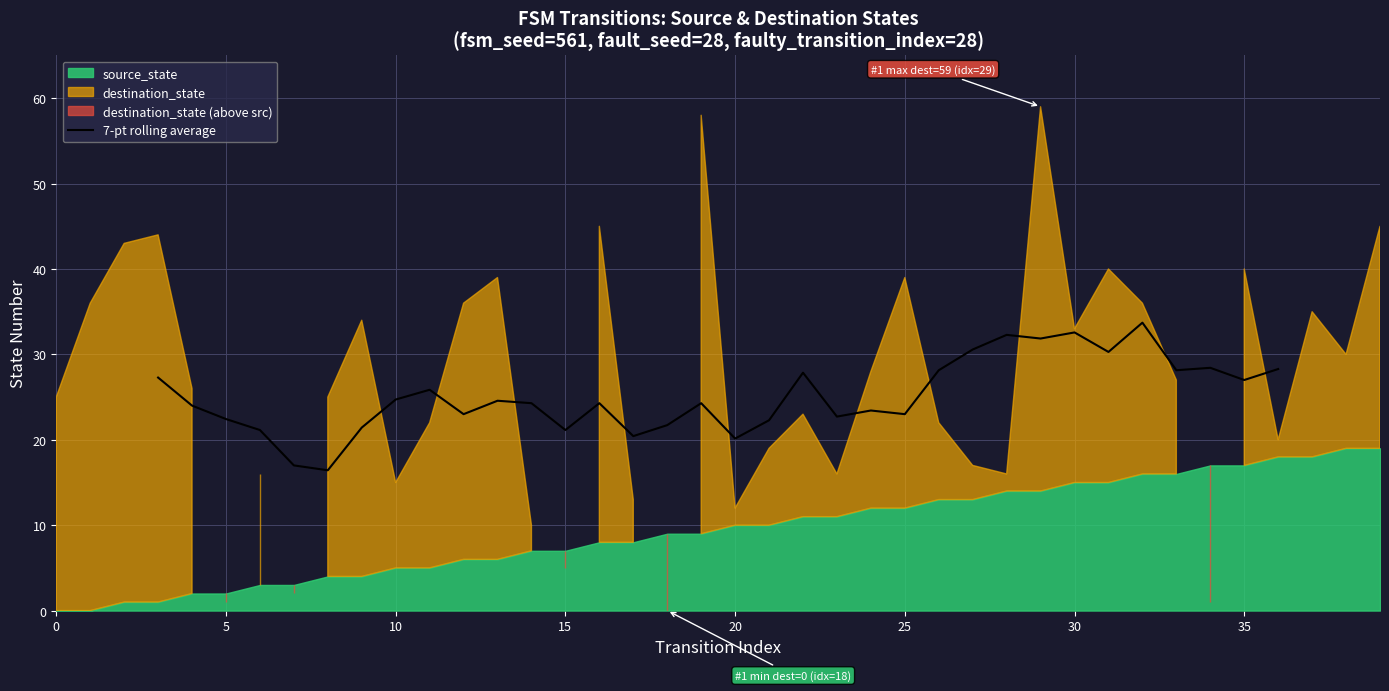

Is it true that 7-pt rolling average equals 23.0 at 25?

True